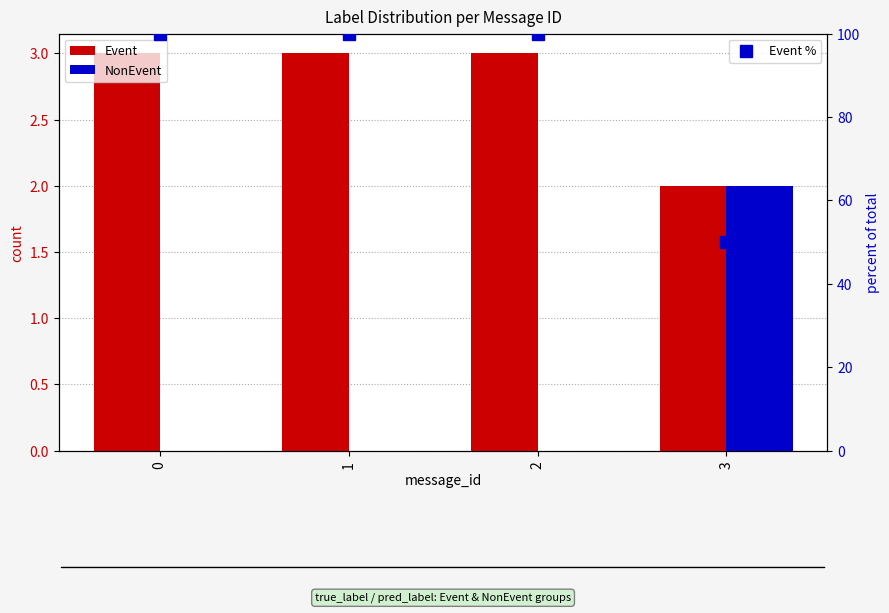

What is the value of the Event bar at the 3rd from the left?

3